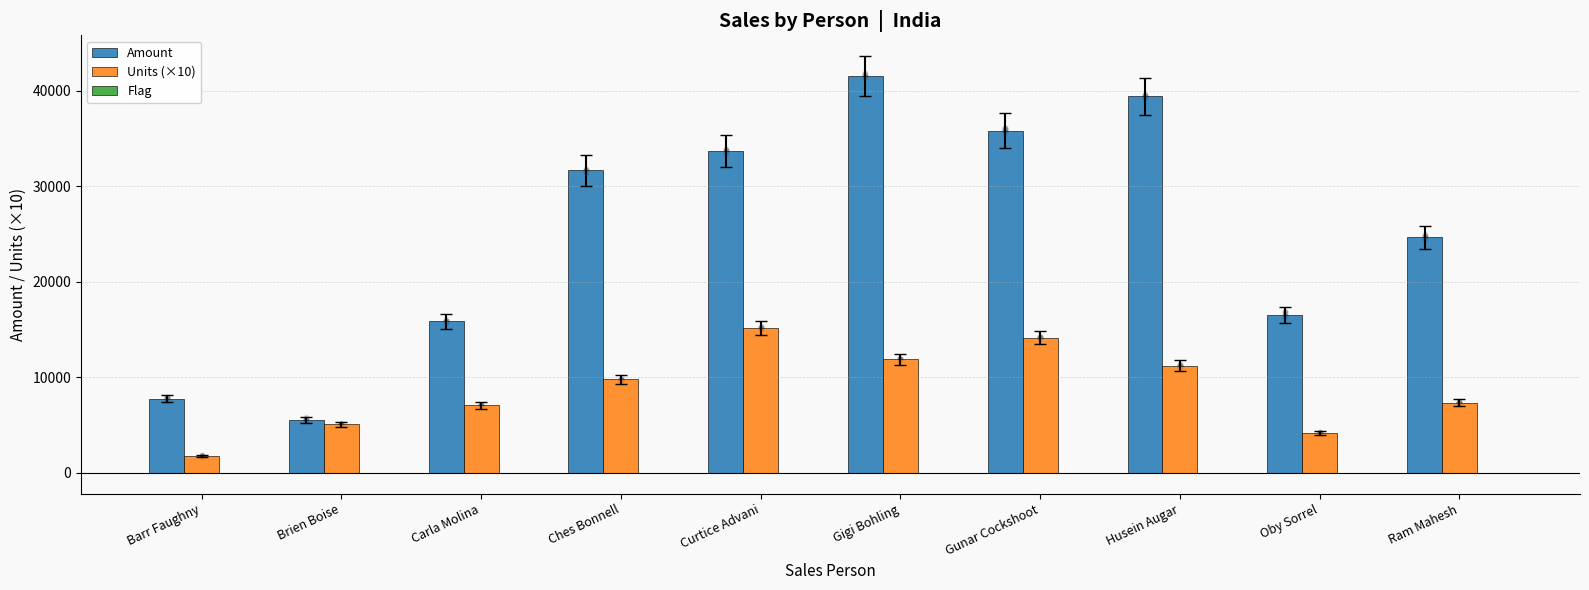

What are all the series names shown in the legend?

Amount, Units (×10), Flag